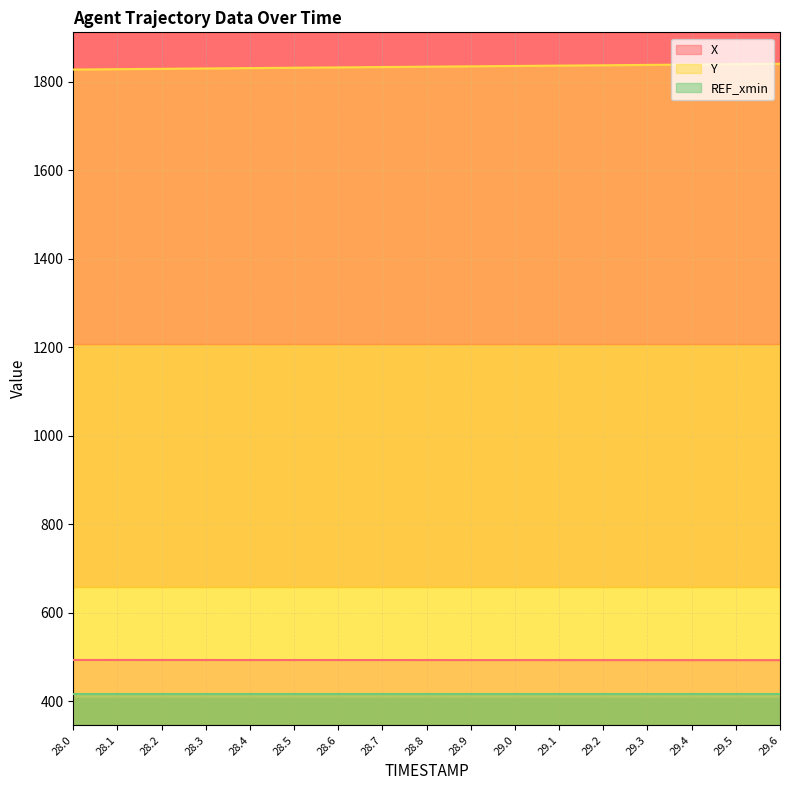

Which series changed the most between 28.2 and 29.3?

Y